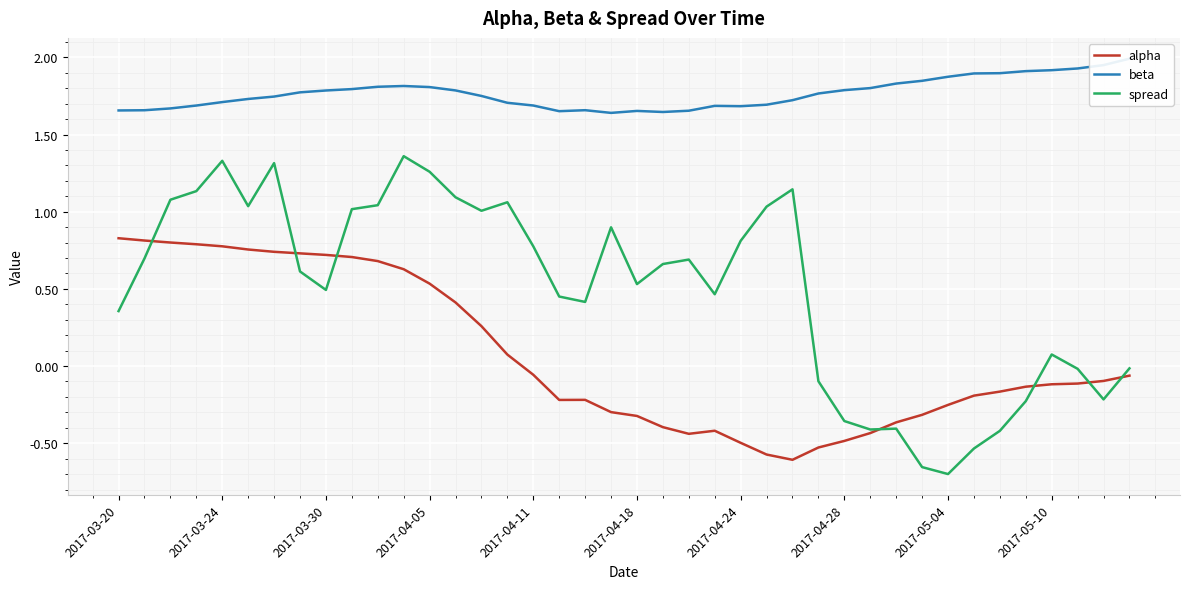

True or false: spread has a value of -0.1 at 27.

False